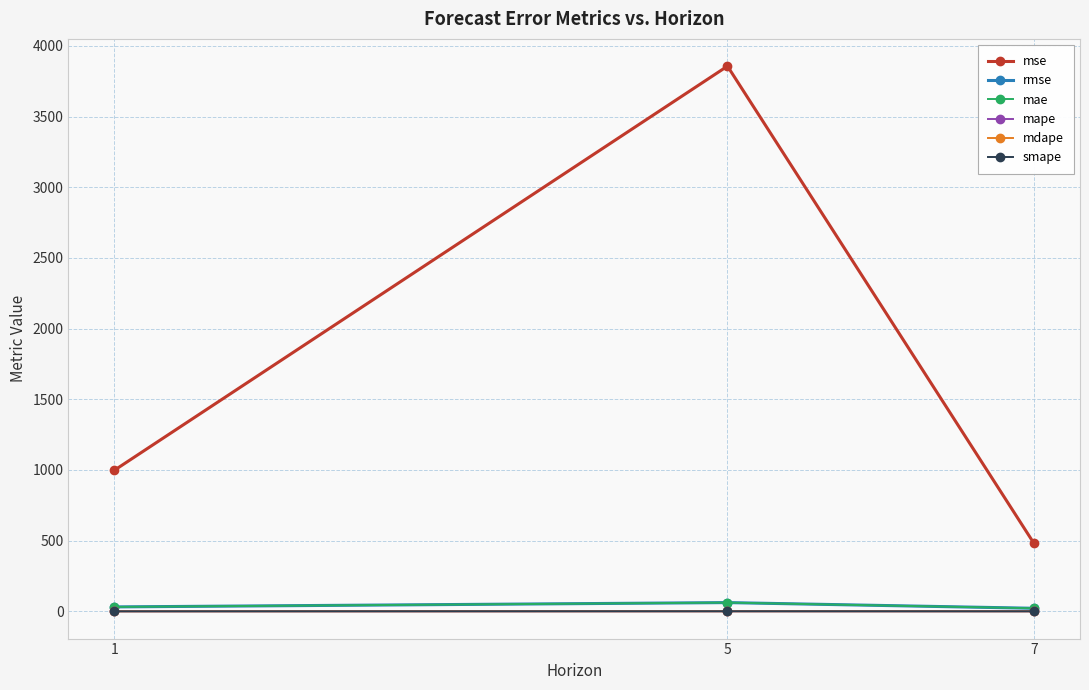

Reading left to right, list all the values displayed in this chart.

mse: 998.1	3856.2	480.3
rmse: 31.6	62.1	21.9
mae: 31.6	62.1	21.9
mape: 0.4	0.6	0.7
mdape: 0.4	0.6	0.7
smape: 0.5	0.9	0.5